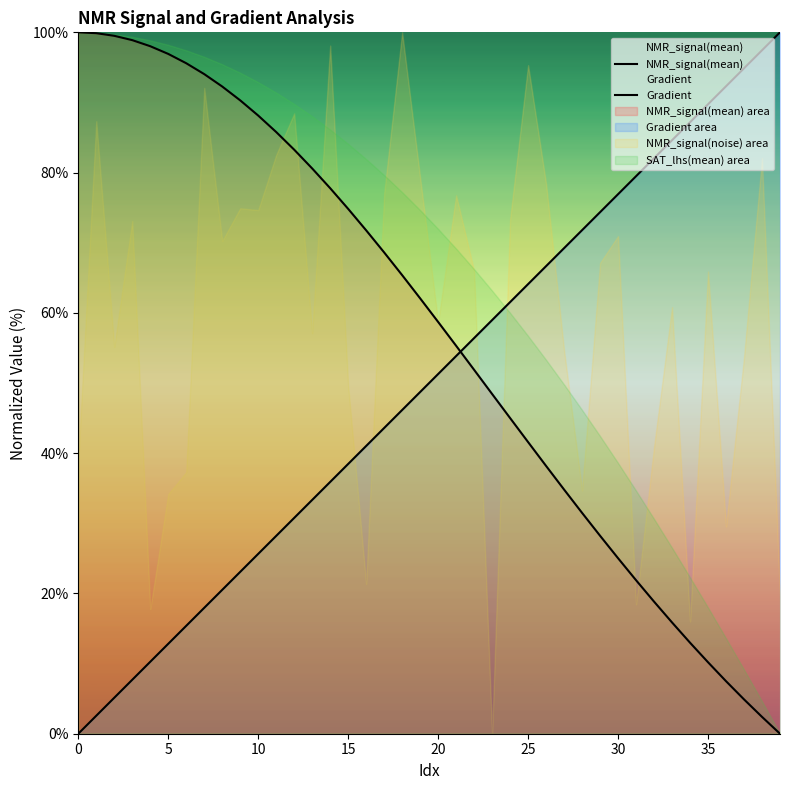

Rank the series by their maximum value, from highest to lowest.

NMR_signal(mean), Gradient